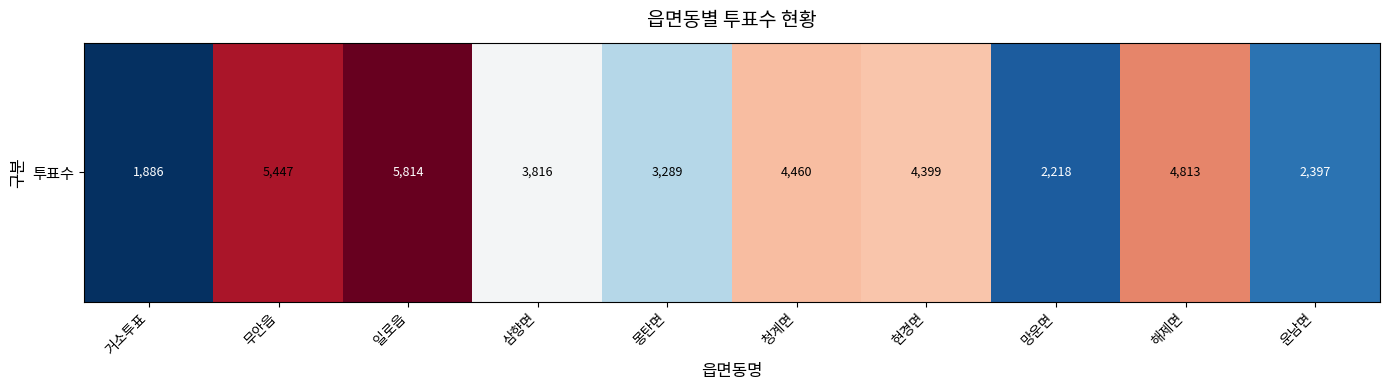

How many values are below 4399?

5